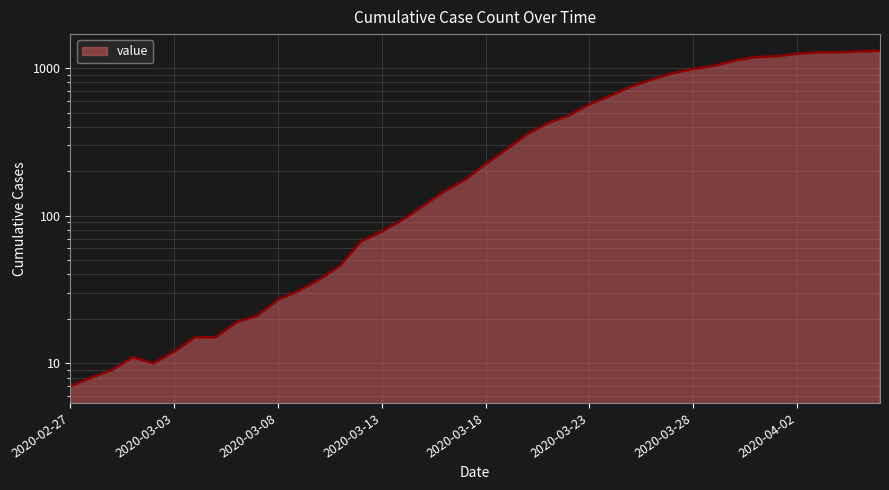

True or false: the data shows 4 at 2020-03-02.

False